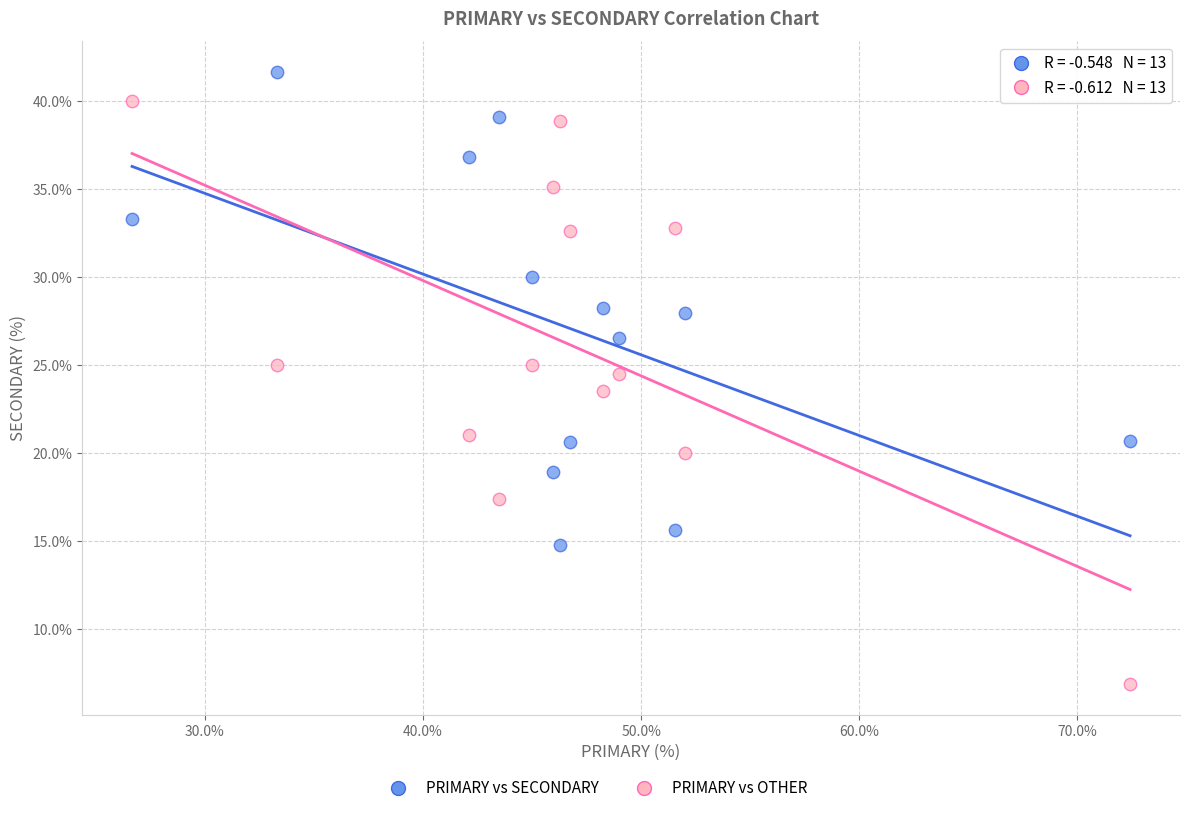

In the PRIMARY vs OTHER series, what Y value is closest to 23?

23.5